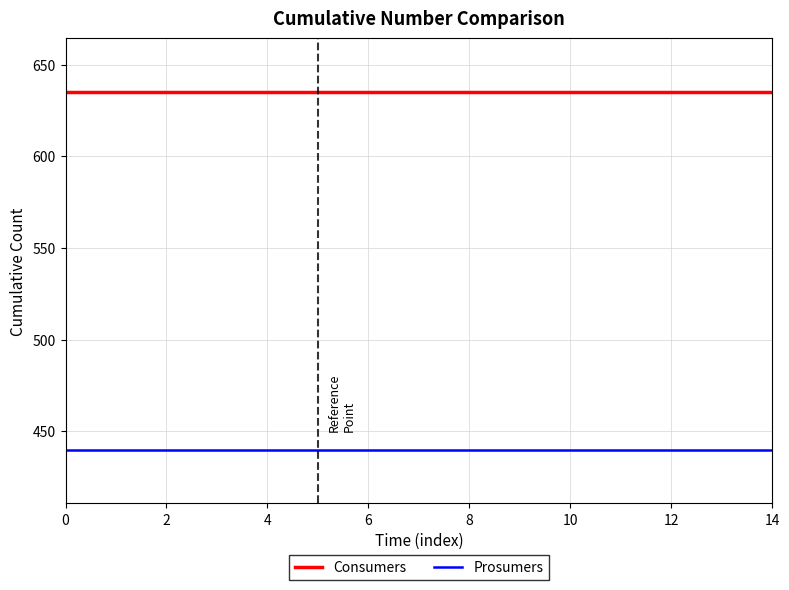

What is the minimum value shown in the chart?

440